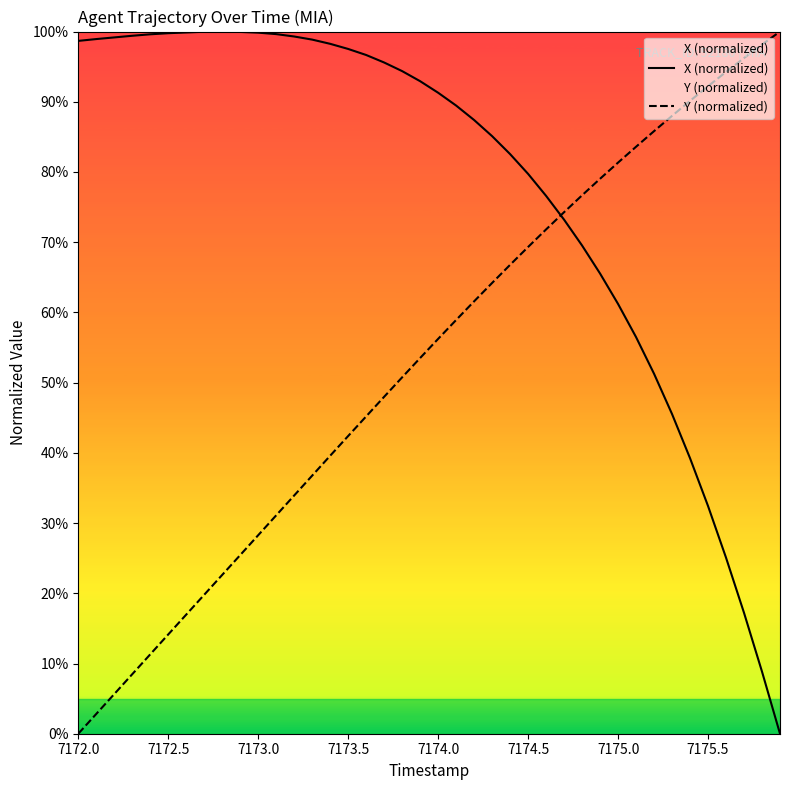

What is the value of the X (normalized) point at the 25th from the left?

82.5